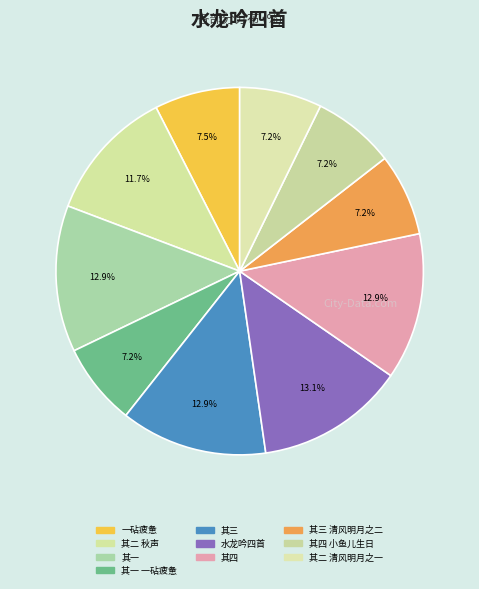

Is there any slice that represents more than half of the pie?

No